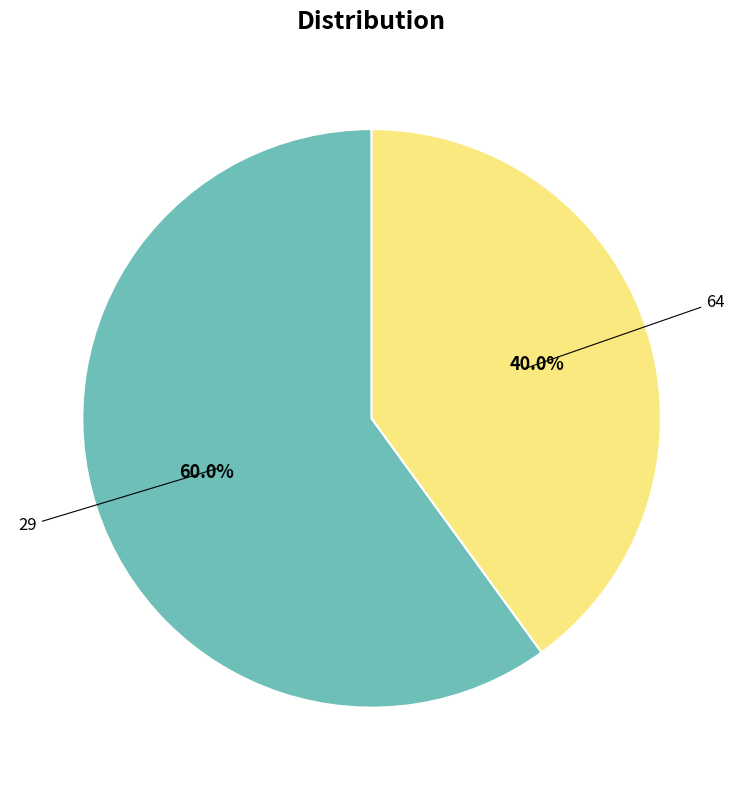

Rank the categories by value from lowest to highest.

64, 29